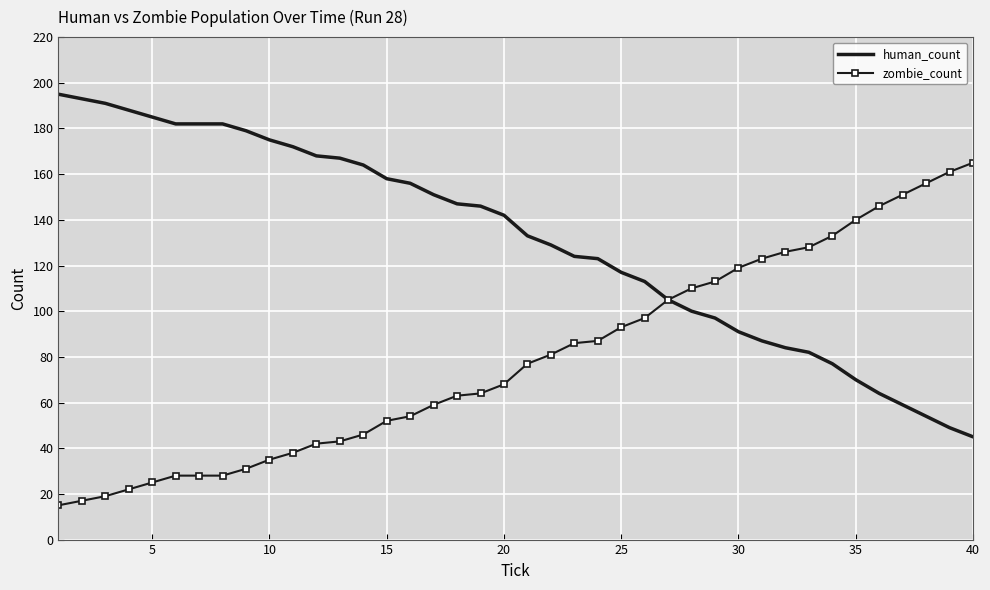

Which series has the largest total across all categories?

human_count